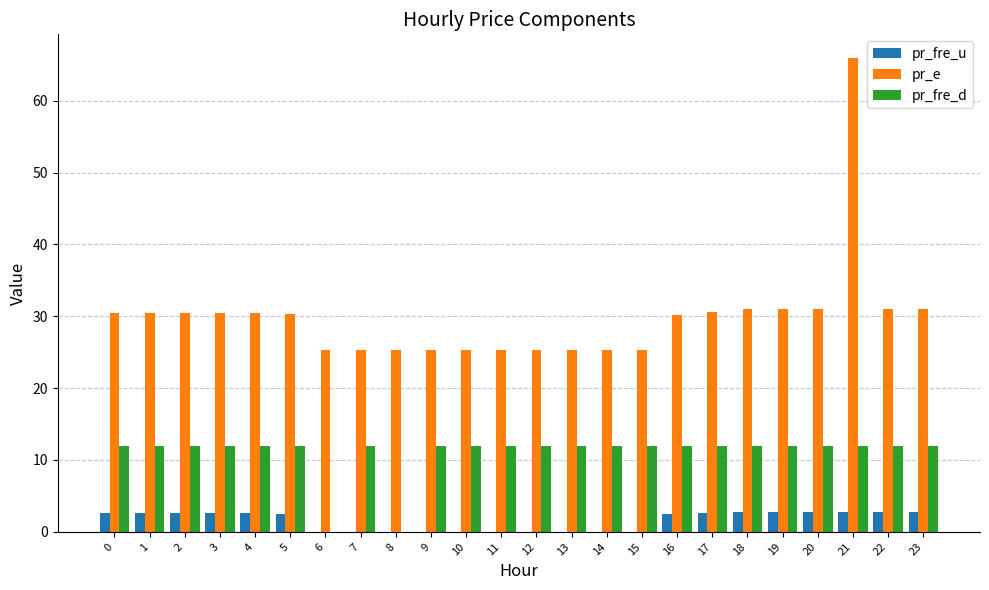

What is the greatest value displayed?

66.0